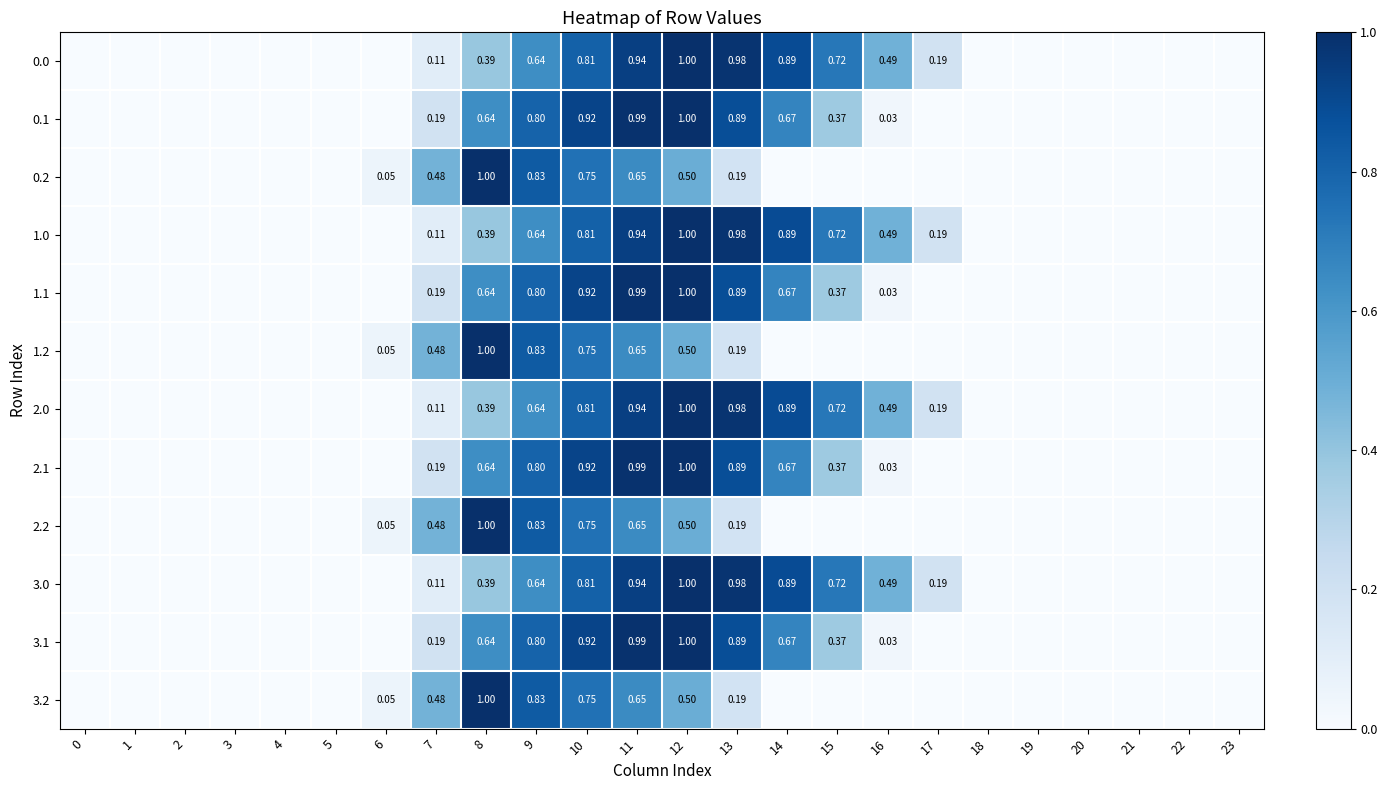

What is the approximate value of 0.1 at 8?

0.6